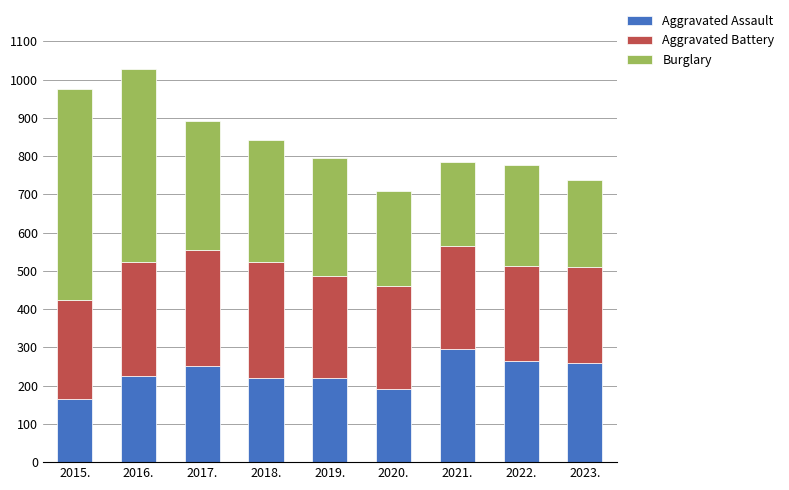

Reading left to right, list the values for the Aggravated Assault series.

164	225	251	220	220	192	295	264	259